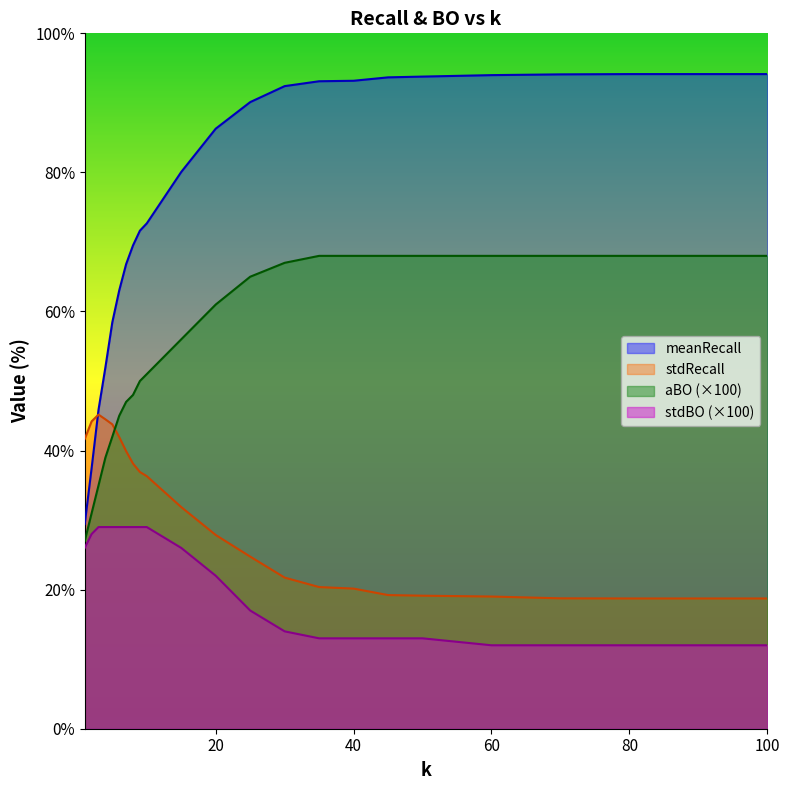

What is the sum of the stdBO values at 4 and 80?

41.0